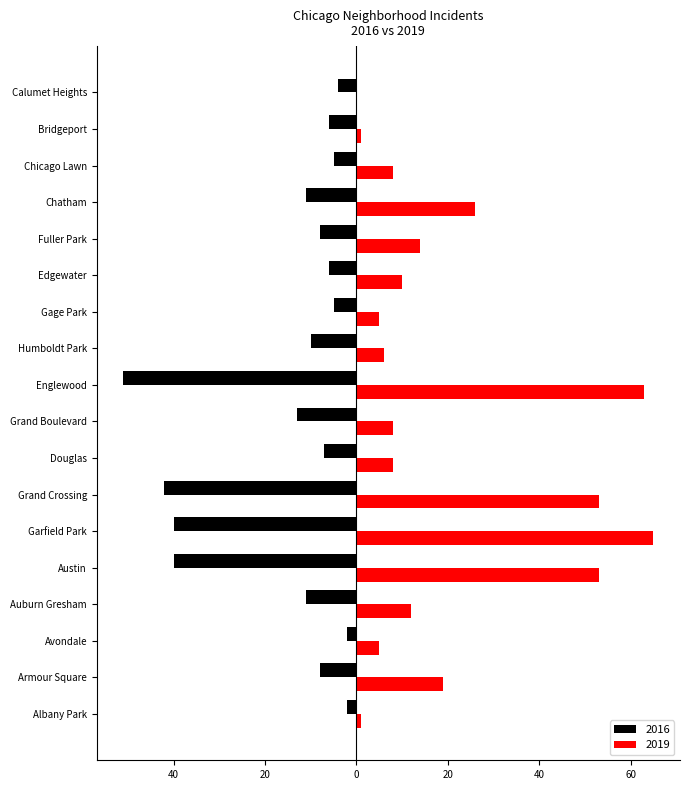

What are all the series names shown in the legend?

2016, 2019